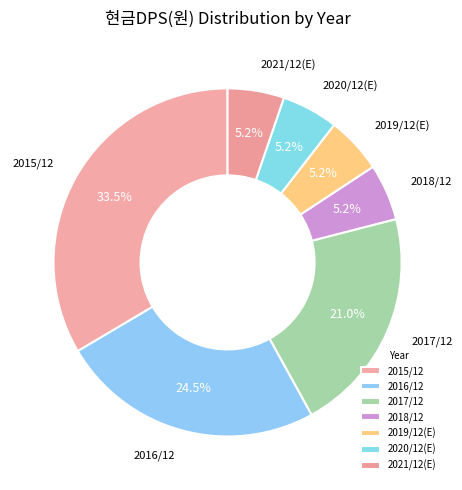

To the nearest percent, what percentage of the pie is 2016/12?

25%